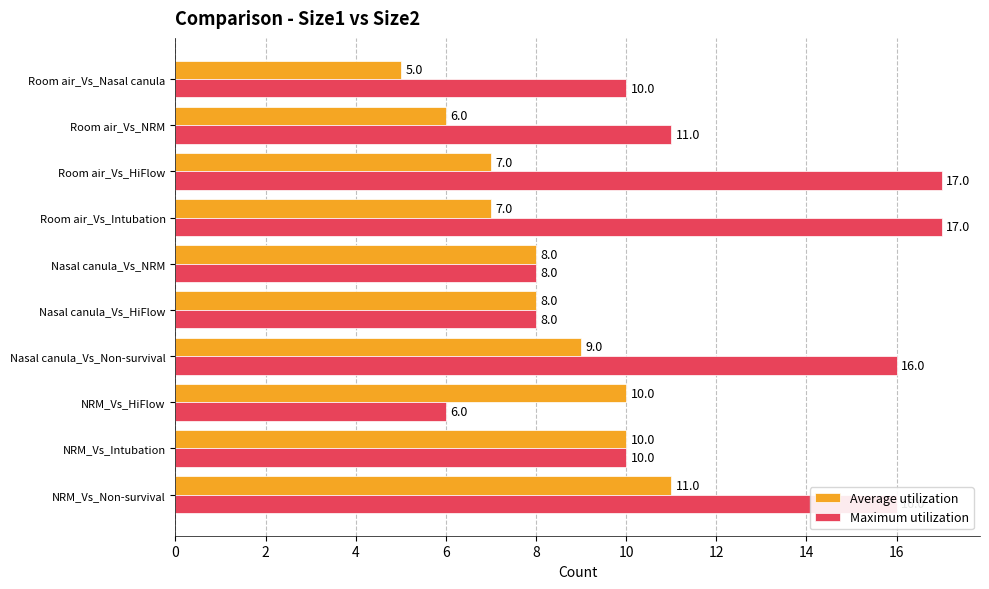

Which series has the largest range (max minus min)?

Maximum utilization